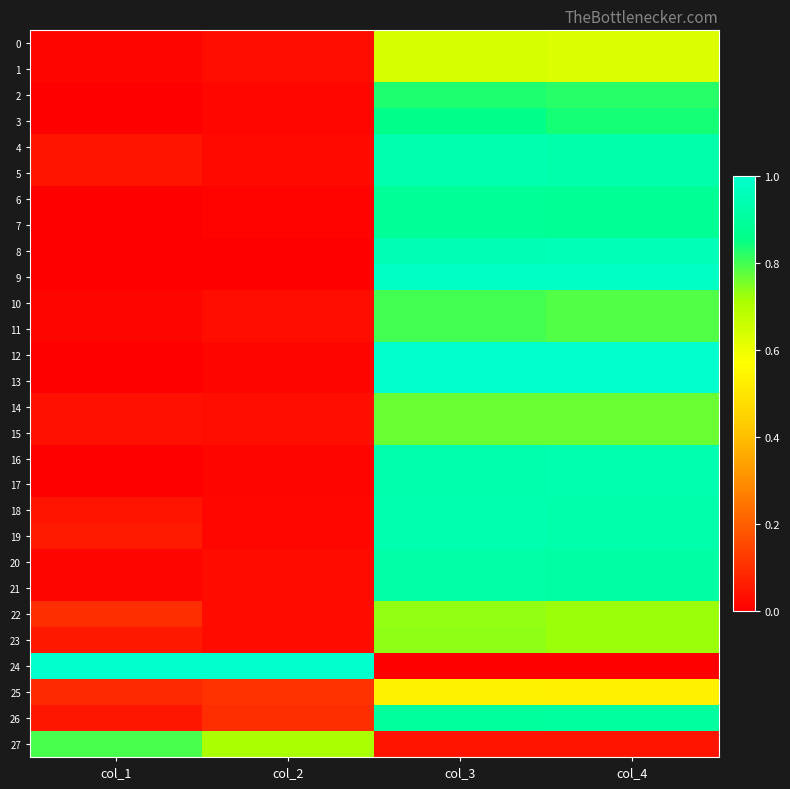

Reading left to right, transcribe all the data shown in this chart.

0: col_1=0.0	col_2=0.0	col_3=0.6	col_4=0.6
1: col_1=0.0	col_2=0.0	col_3=0.6	col_4=0.6
2: col_1=0.0	col_2=0.0	col_3=0.8	col_4=0.8
3: col_1=0.0	col_2=0.0	col_3=0.9	col_4=0.8
4: col_1=0.0	col_2=0.0	col_3=0.9	col_4=0.9
5: col_1=0.0	col_2=0.0	col_3=0.9	col_4=0.9
6: col_1=0.0	col_2=0.0	col_3=0.9	col_4=0.9
7: col_1=0.0	col_2=0.0	col_3=0.9	col_4=0.9
8: col_1=0.0	col_2=0.0	col_3=1.0	col_4=1.0
9: col_1=0.0	col_2=0.0	col_3=1.0	col_4=1.0
10: col_1=0.0	col_2=0.0	col_3=0.8	col_4=0.8
11: col_1=0.0	col_2=0.0	col_3=0.8	col_4=0.8
12: col_1=0.0	col_2=0.0	col_3=1.0	col_4=1.0
13: col_1=0.0	col_2=0.0	col_3=1.0	col_4=1.0
14: col_1=0.0	col_2=0.0	col_3=0.8	col_4=0.8
15: col_1=0.0	col_2=0.0	col_3=0.8	col_4=0.8
16: col_1=0.0	col_2=0.0	col_3=0.9	col_4=0.9
17: col_1=0.0	col_2=0.0	col_3=0.9	col_4=0.9
18: col_1=0.0	col_2=0.0	col_3=0.9	col_4=0.9
19: col_1=0.1	col_2=0.0	col_3=0.9	col_4=0.9
20: col_1=0.0	col_2=0.0	col_3=0.9	col_4=0.9
21: col_1=0.0	col_2=0.0	col_3=0.9	col_4=0.9
22: col_1=0.1	col_2=0.0	col_3=0.7	col_4=0.7
23: col_1=0.1	col_2=0.0	col_3=0.7	col_4=0.7
24: col_1=1.0	col_2=1.0	col_3=0.0	col_4=0.0
25: col_1=0.1	col_2=0.1	col_3=0.5	col_4=0.5
26: col_1=0.1	col_2=0.1	col_3=0.9	col_4=0.9
27: col_1=0.8	col_2=0.7	col_3=0.0	col_4=0.0